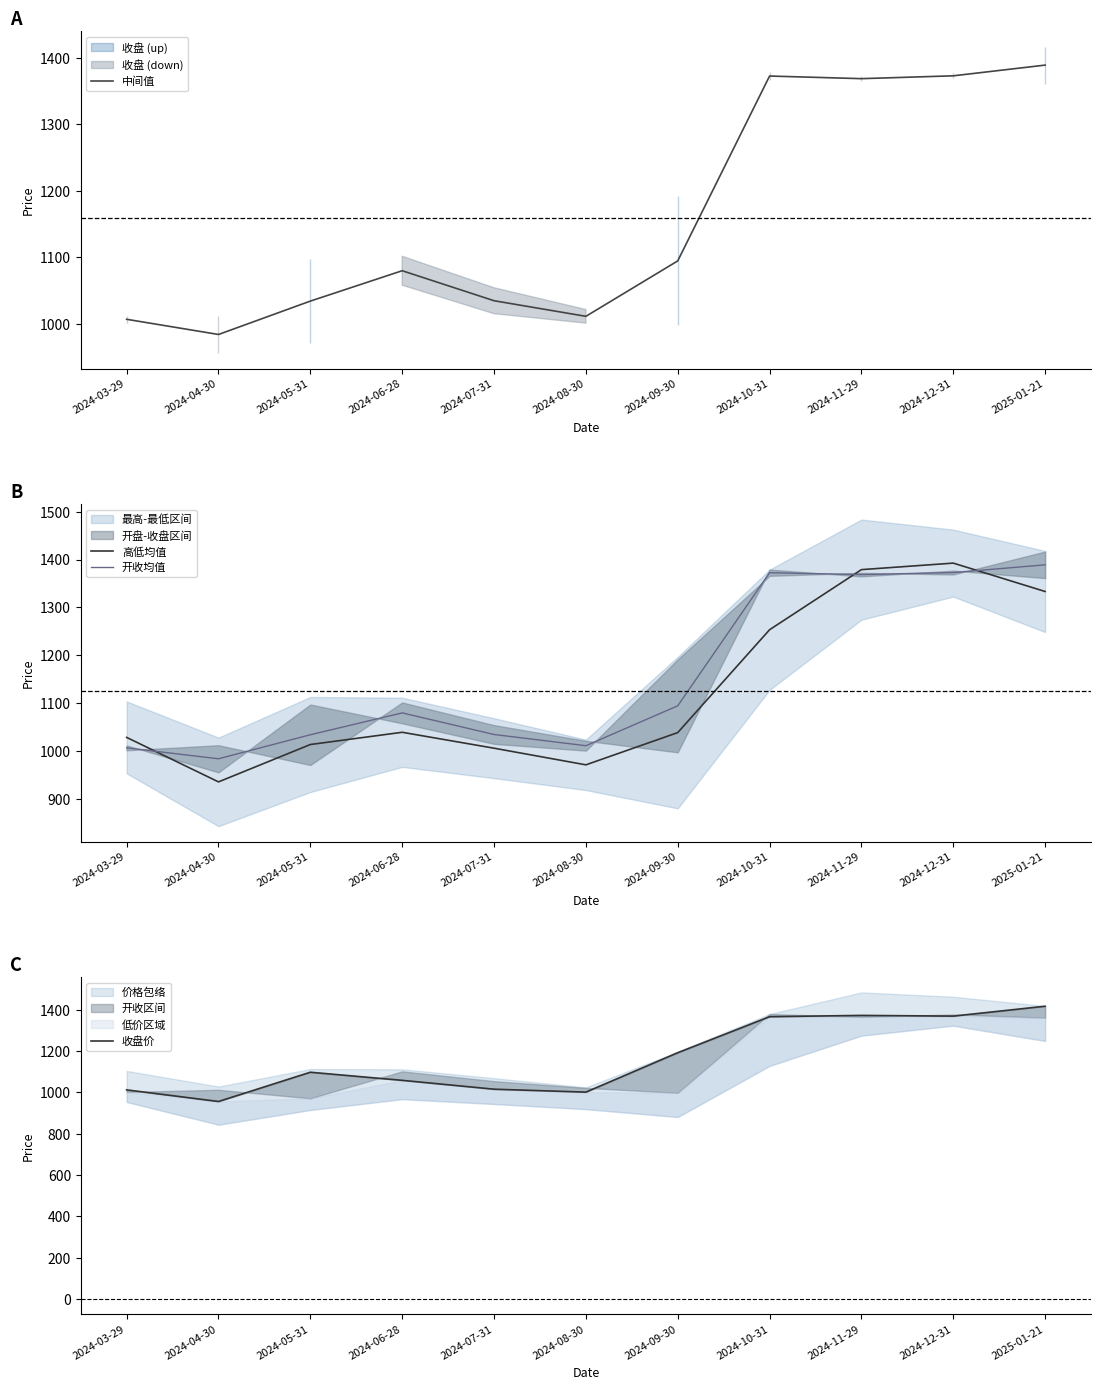

Which series has the largest range (max minus min)?

收盘价